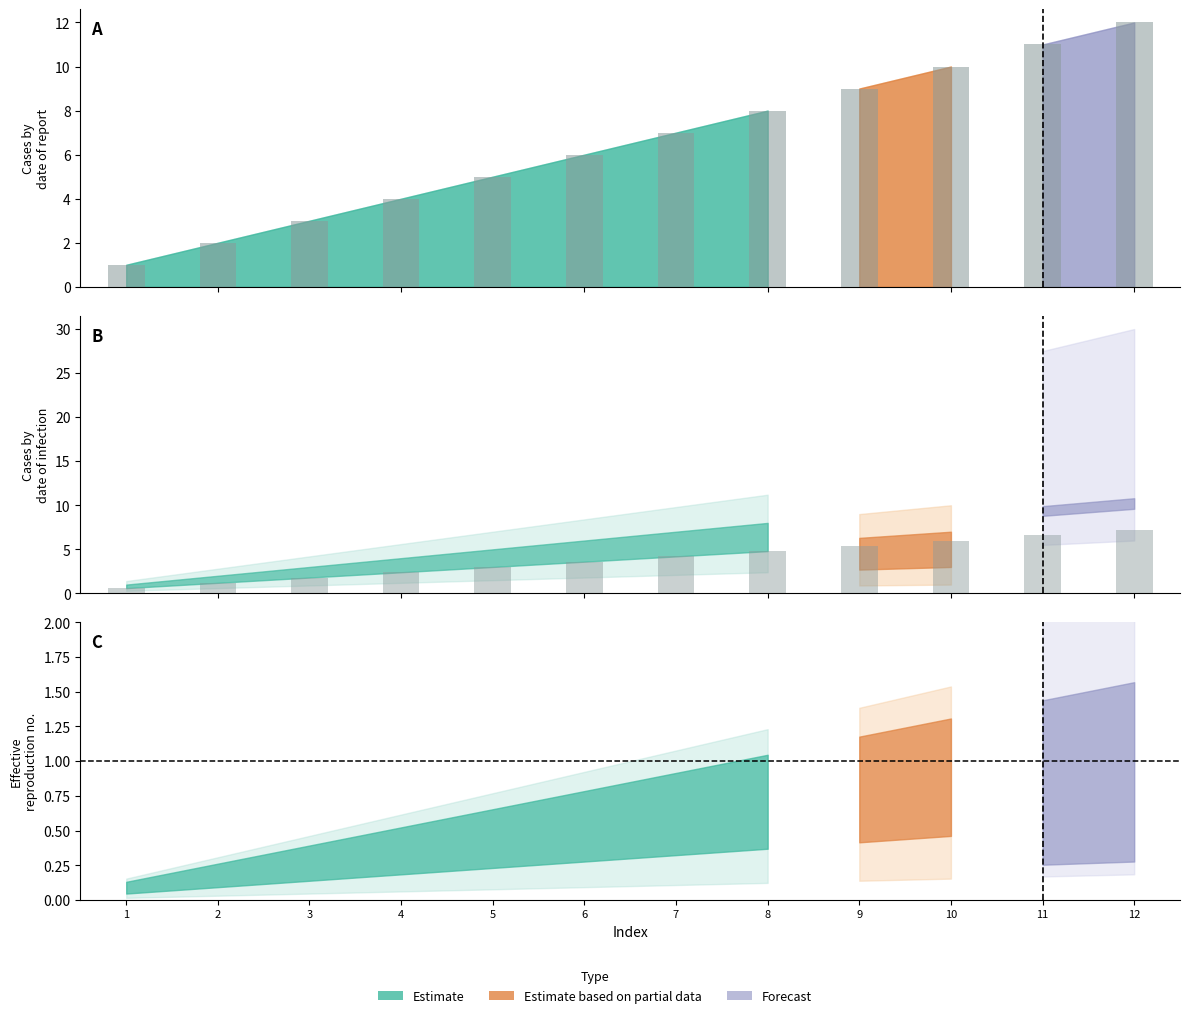

What is the difference between the values at 1 and 7?

3.6